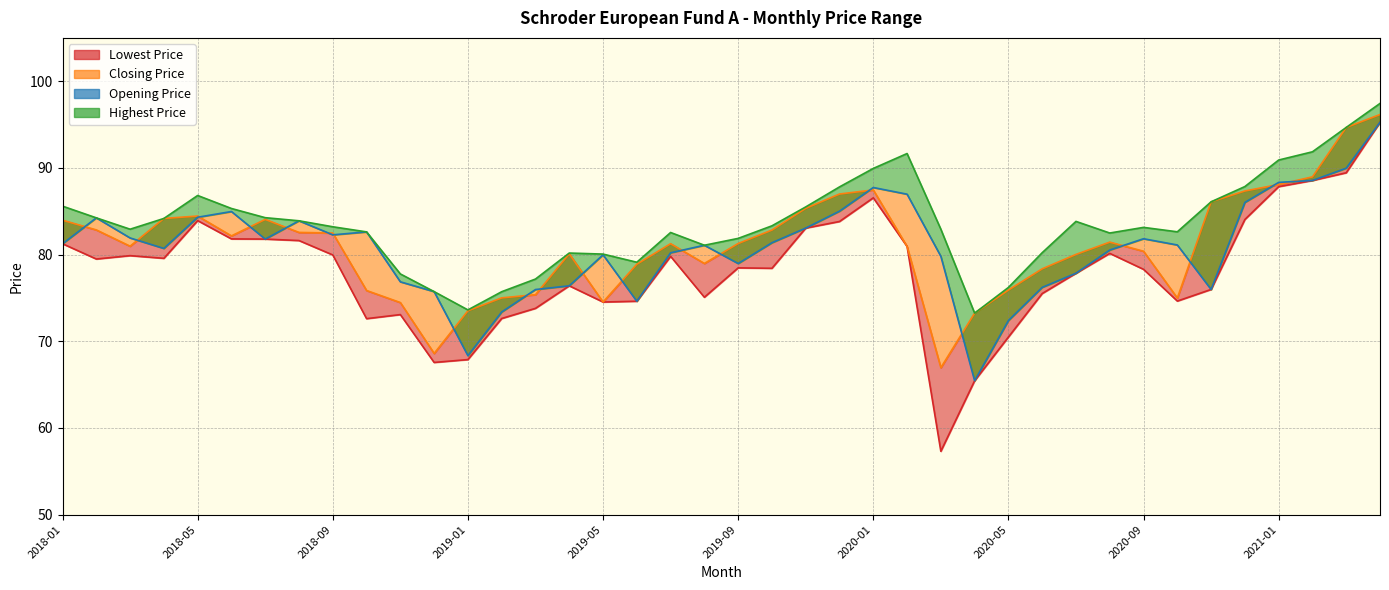

Approximately how many times larger is the value at 33 compared to 15?

1.1